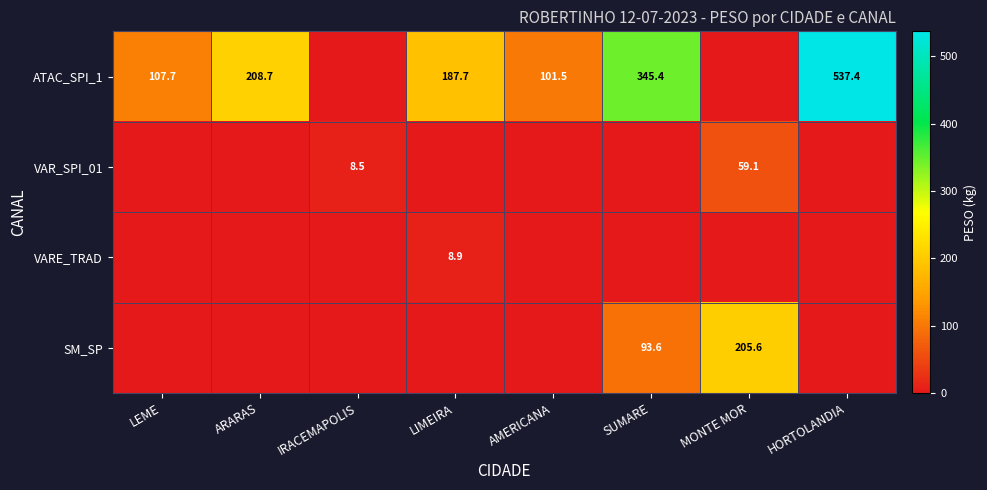

The VAR_SPI_01 series shows 59.1 at MONTE MOR. True or false?

True